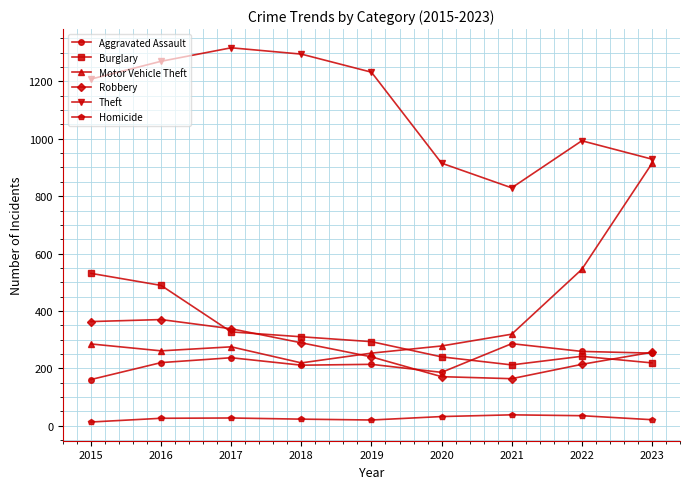

What is the highest value of the Robbery series?

370